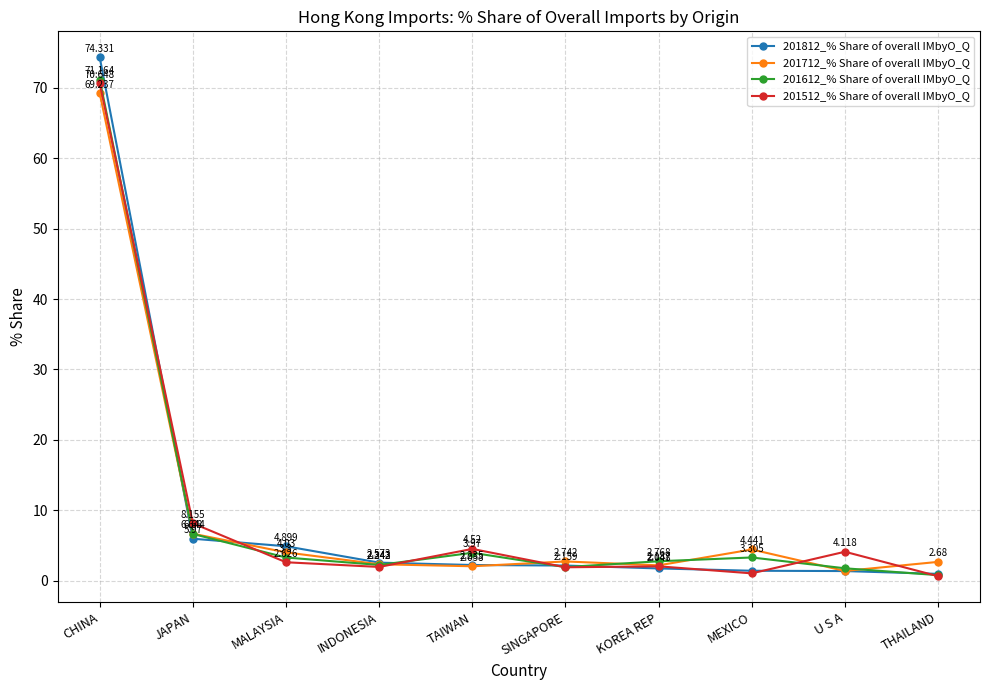

Rank the categories by 201612_% Share of overall IMbyO_Q value from highest to lowest.

CHINA, JAPAN, TAIWAN, MEXICO, MALAYSIA, KOREA REP, INDONESIA, SINGAPORE, U S A, THAILAND